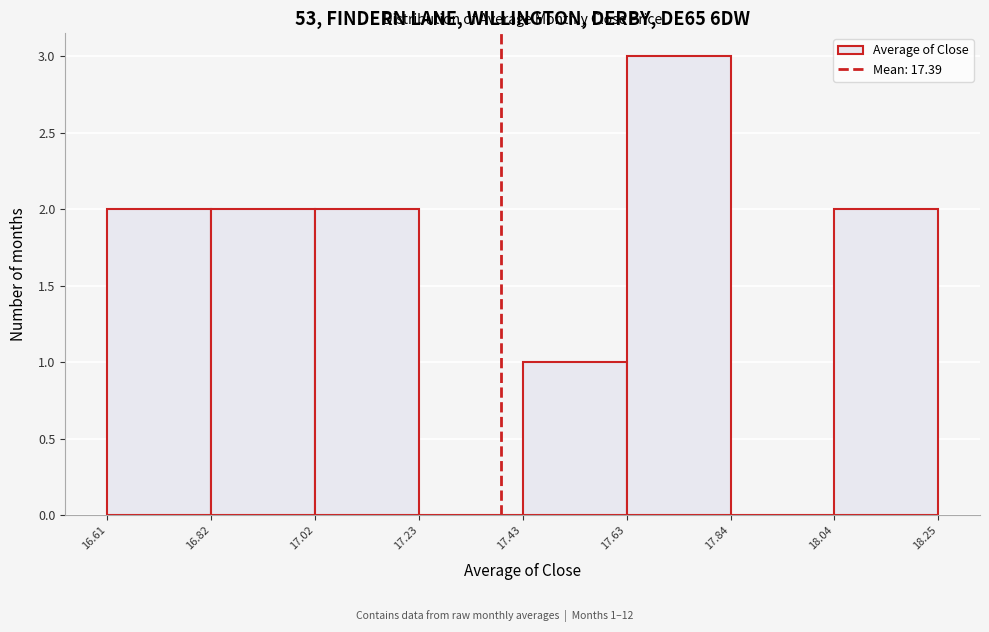

Over which range of the x-axis is the bar tallest?

17.63 to 17.84